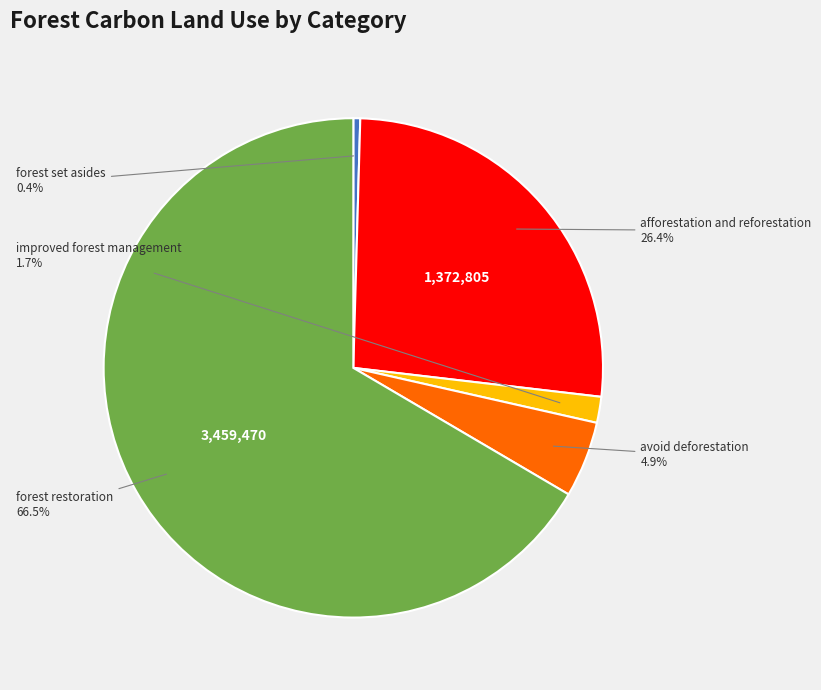

Is there any slice that represents more than half of the pie?

Yes